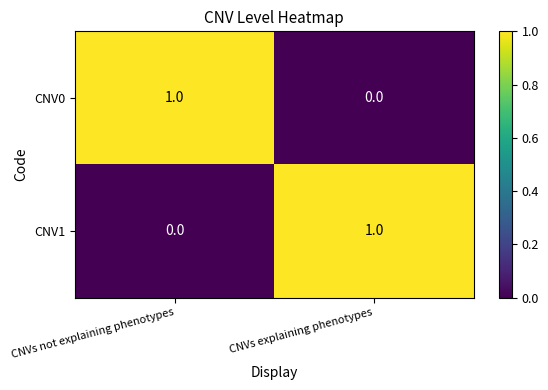

Rank the series at CNVs explaining phenotypes from lowest to highest value.

CNV0, CNV1